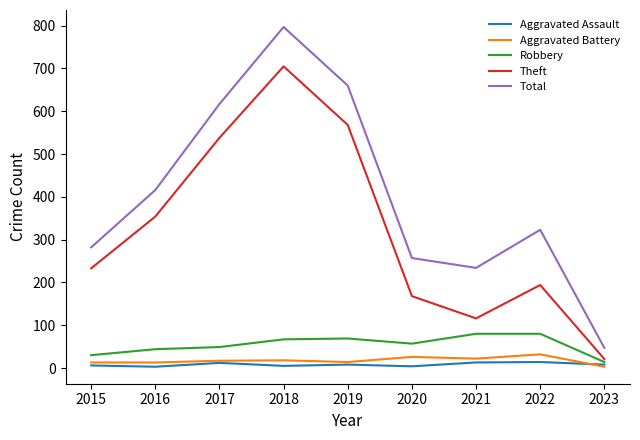

The value of Aggravated Battery at 2018 is 18. True or false?

True